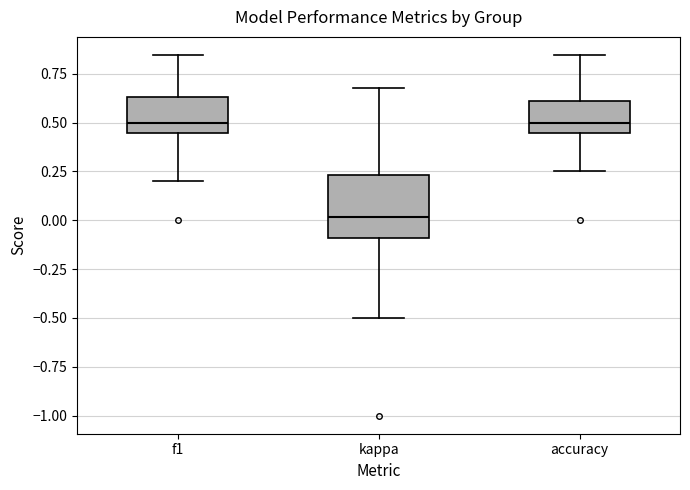

Which box's median line is the lowest?

kappa